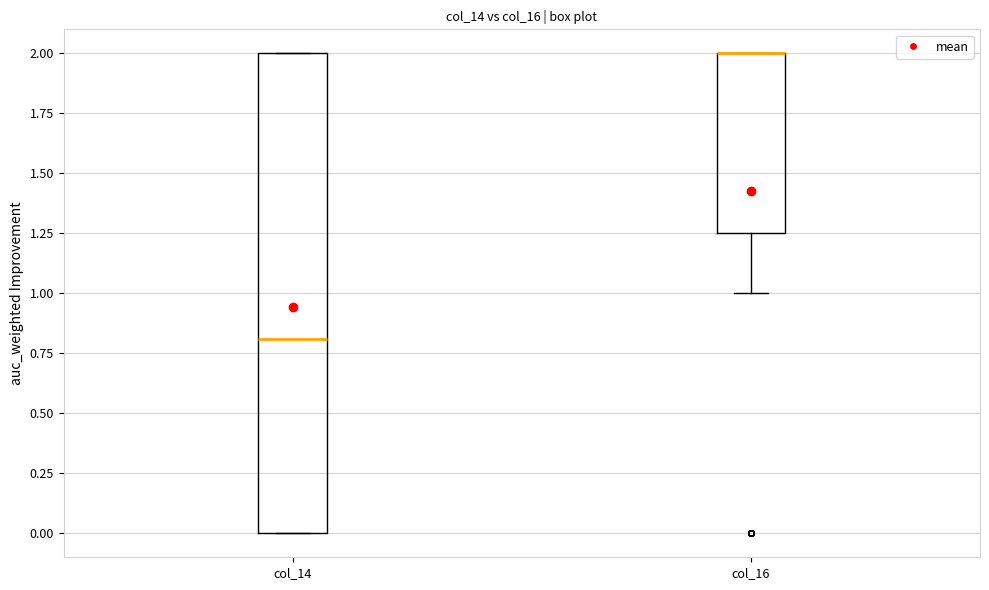

Reading left to right, transcribe this box plot: for each box, give where its median line is, the range the box spans, and where its two whiskers end, as read against the y-axis. The values are not printed on the chart, so give them approximately, as read against the axis.

col_14: median 0.80, box 0.00 to 2.00, whiskers 0.00 to 2.00
col_16: median 2.00 (drawn on the box's upper edge), box 1.25 to 2.00, whiskers 1.00 to 2.00